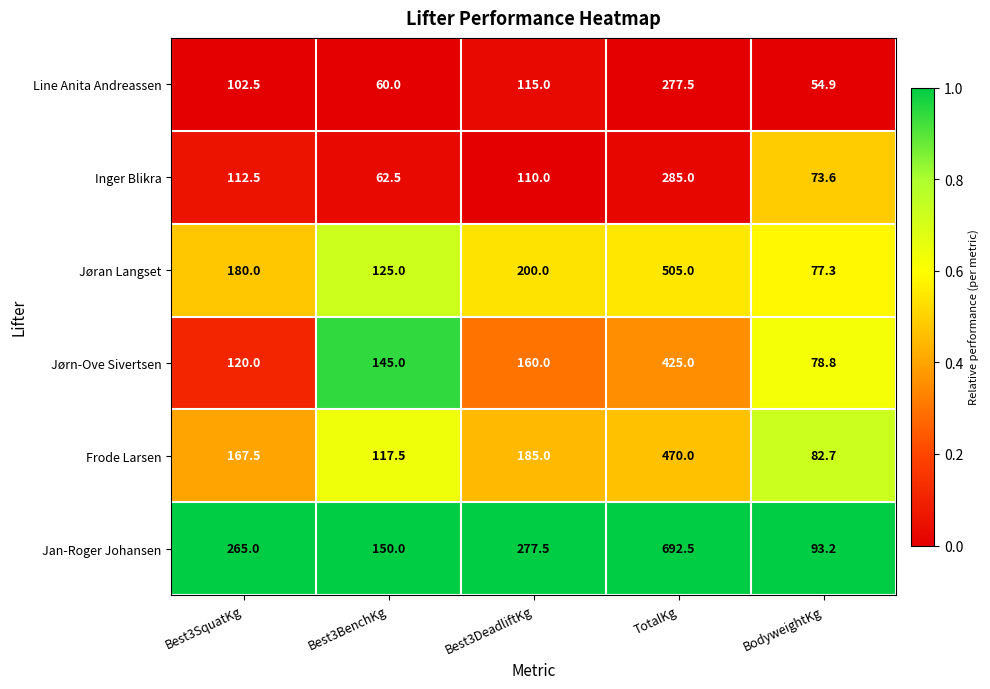

How many distinct data groups are displayed?

6